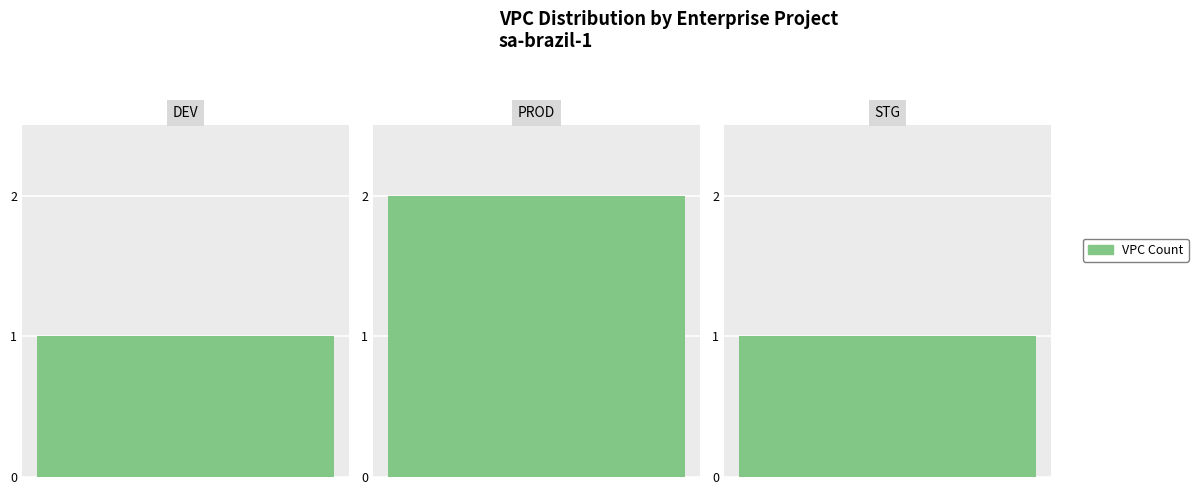

True or false: the data shows 1 at DEV.

True